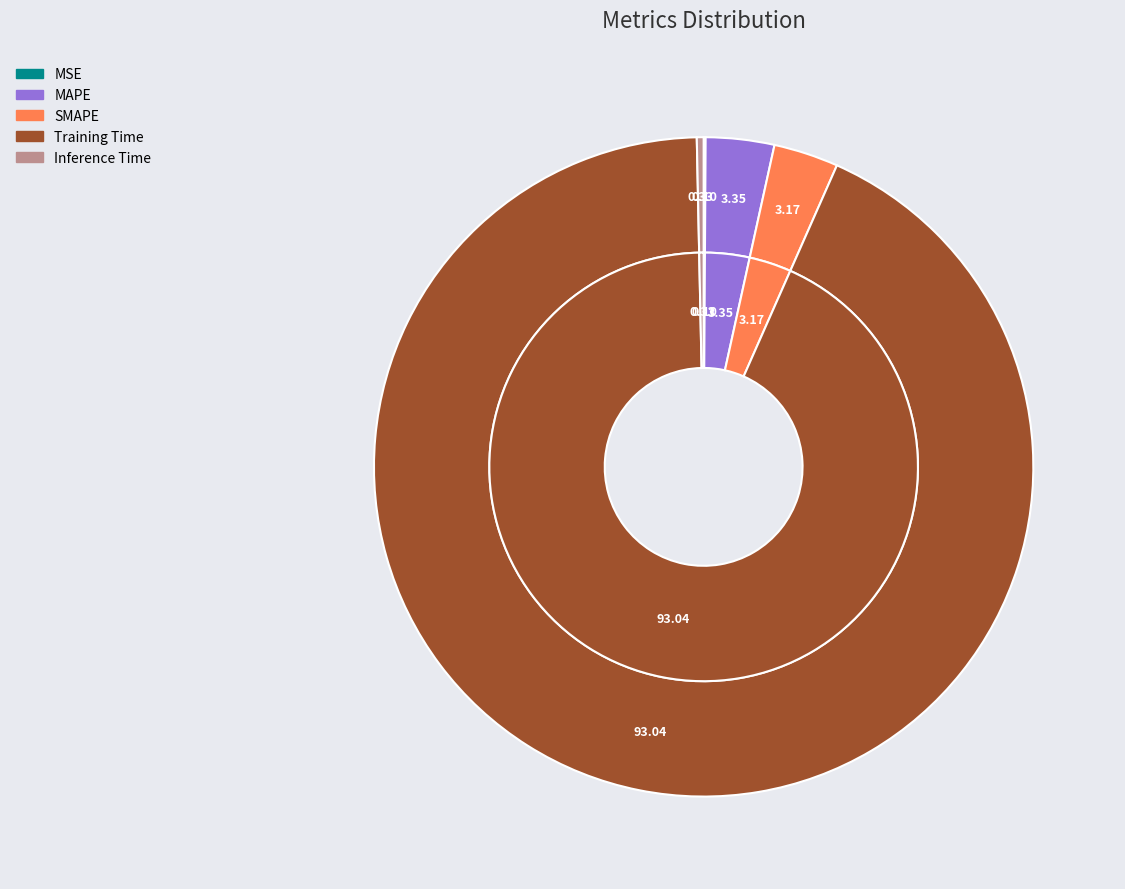

What is the majority slice?

Training Time